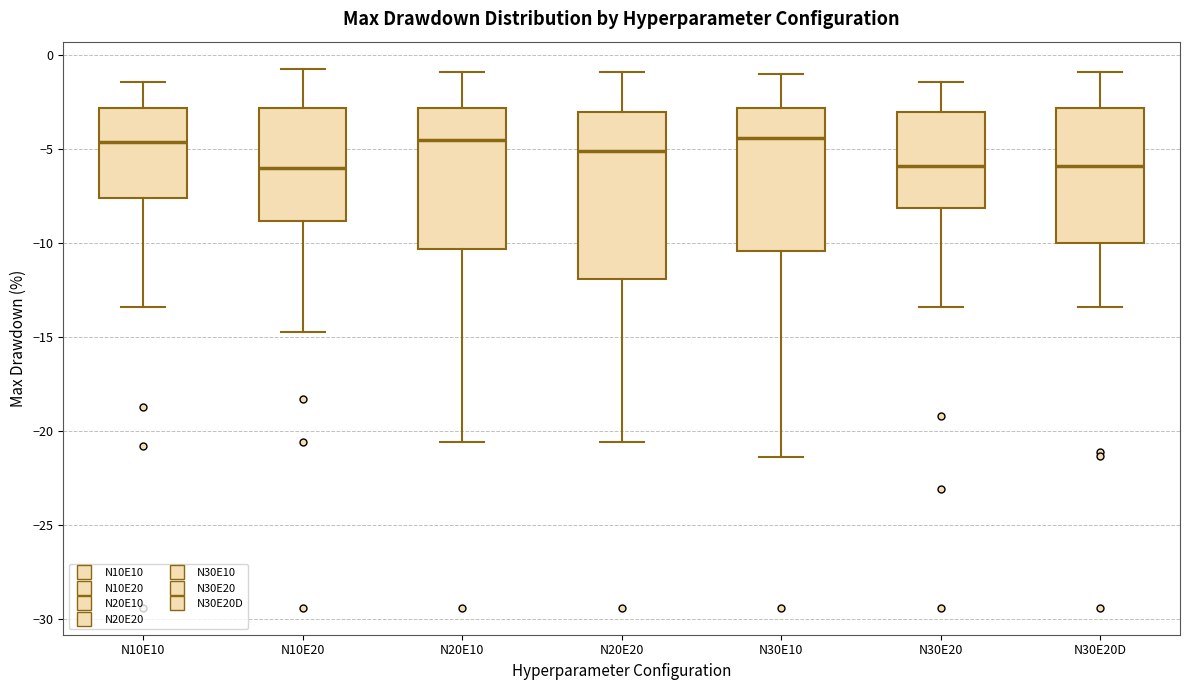

Reading left to right, transcribe this box plot: for each box, give where its median line is, the range the box spans, and where its two whiskers end, as read against the y-axis. The values are not printed on the chart, so give them approximately, as read against the axis.

N10E10: median -4.5, box -7.5 to -3.0, whiskers -13.5 to -1.5
N10E20: median -6.0, box -9.0 to -3.0, whiskers -14.5 to -0.5
N20E10: median -4.5, box -10.5 to -3.0, whiskers -20.5 to -1.0
N20E20: median -5.0, box -12.0 to -3.0, whiskers -20.5 to -1.0
N30E10: median -4.5, box -10.5 to -3.0, whiskers -21.5 to -1.0
N30E20: median -6.0, box -8.0 to -3.0, whiskers -13.5 to -1.5
N30E20D: median -6.0, box -10.0 to -3.0, whiskers -13.5 to -1.0